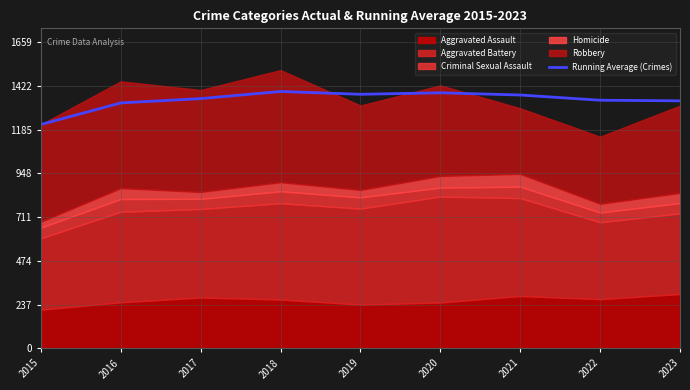

How many data points are less than 1354?

4